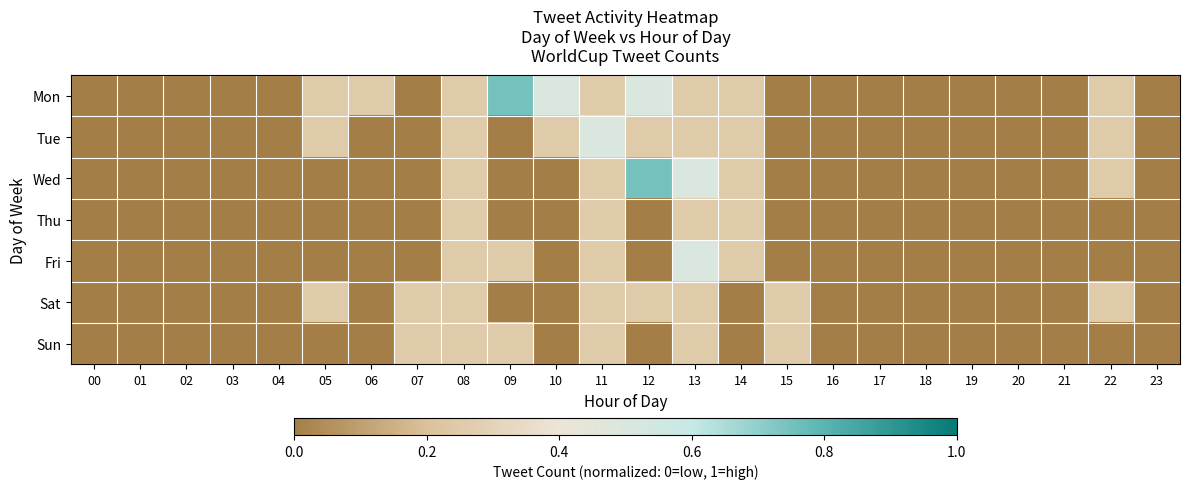

Reading left to right, list all the values displayed in this chart.

Mon: 00=0.0	01=0.0	02=0.0	03=0.0	04=0.0	05=0.2	06=0.2	07=0.0	08=0.2	09=0.8	10=0.5	11=0.2	12=0.5	13=0.2	14=0.2	15=0.0	16=0.0	17=0.0	18=0.0	19=0.0	20=0.0	21=0.0	22=0.2	23=0.0
Tue: 00=0.0	01=0.0	02=0.0	03=0.0	04=0.0	05=0.2	06=0.0	07=0.0	08=0.2	09=0.0	10=0.2	11=0.5	12=0.2	13=0.2	14=0.2	15=0.0	16=0.0	17=0.0	18=0.0	19=0.0	20=0.0	21=0.0	22=0.2	23=0.0
Wed: 00=0.0	01=0.0	02=0.0	03=0.0	04=0.0	05=0.0	06=0.0	07=0.0	08=0.2	09=0.0	10=0.0	11=0.2	12=0.8	13=0.5	14=0.2	15=0.0	16=0.0	17=0.0	18=0.0	19=0.0	20=0.0	21=0.0	22=0.2	23=0.0
Thu: 00=0.0	01=0.0	02=0.0	03=0.0	04=0.0	05=0.0	06=0.0	07=0.0	08=0.2	09=0.0	10=0.0	11=0.2	12=0.0	13=0.2	14=0.2	15=0.0	16=0.0	17=0.0	18=0.0	19=0.0	20=0.0	21=0.0	22=0.0	23=0.0
Fri: 00=0.0	01=0.0	02=0.0	03=0.0	04=0.0	05=0.0	06=0.0	07=0.0	08=0.2	09=0.2	10=0.0	11=0.2	12=0.0	13=0.5	14=0.2	15=0.0	16=0.0	17=0.0	18=0.0	19=0.0	20=0.0	21=0.0	22=0.0	23=0.0
Sat: 00=0.0	01=0.0	02=0.0	03=0.0	04=0.0	05=0.2	06=0.0	07=0.2	08=0.2	09=0.0	10=0.0	11=0.2	12=0.2	13=0.2	14=0.0	15=0.2	16=0.0	17=0.0	18=0.0	19=0.0	20=0.0	21=0.0	22=0.2	23=0.0
Sun: 00=0.0	01=0.0	02=0.0	03=0.0	04=0.0	05=0.0	06=0.0	07=0.2	08=0.2	09=0.2	10=0.0	11=0.2	12=0.0	13=0.2	14=0.0	15=0.2	16=0.0	17=0.0	18=0.0	19=0.0	20=0.0	21=0.0	22=0.0	23=0.0